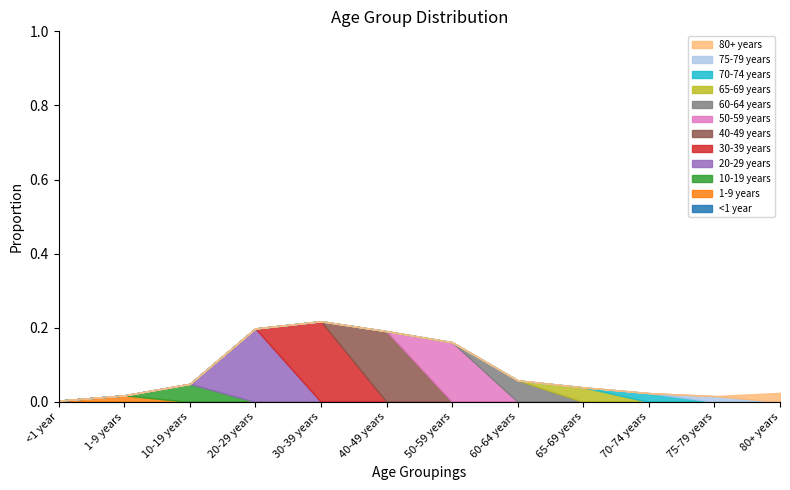

What is the approximate value of % at 20-29 years?

0.2